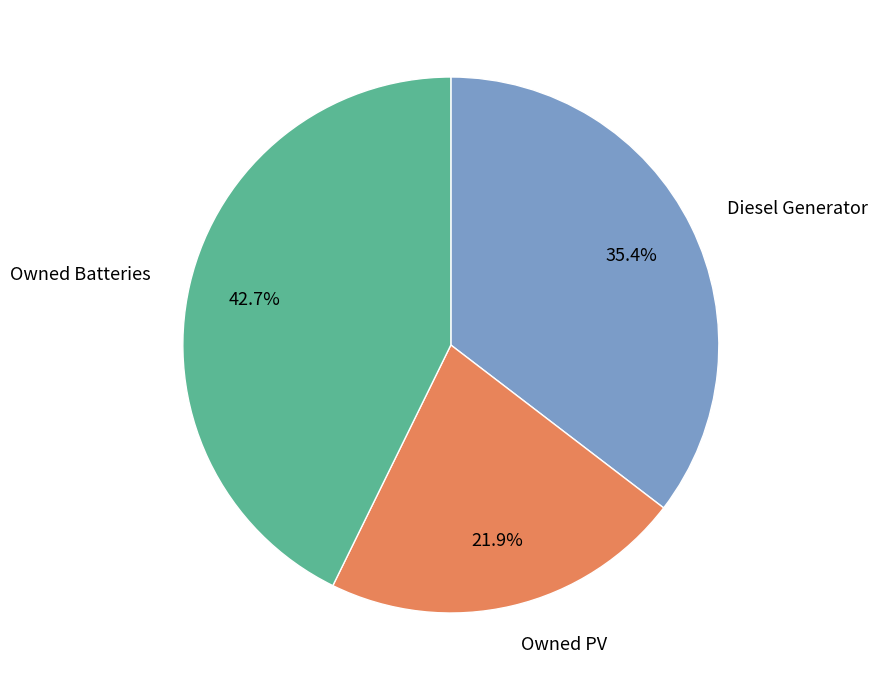

Between Diesel Generator and Owned PV, which is larger?

Diesel Generator